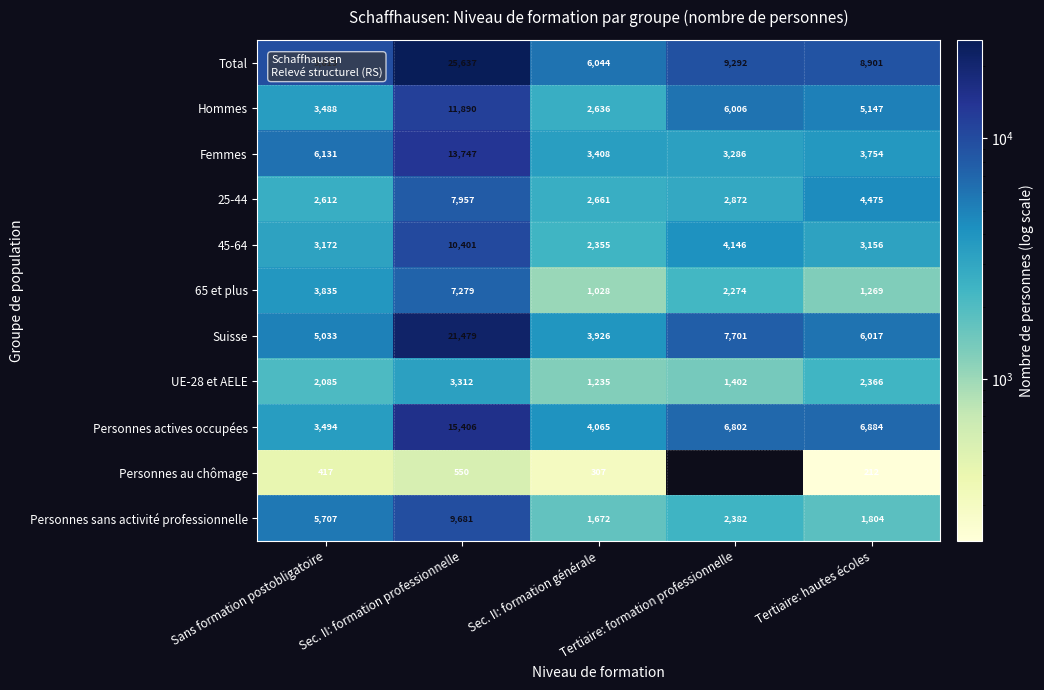

How many values in the UE-28 et AELE series are below 2085?

2